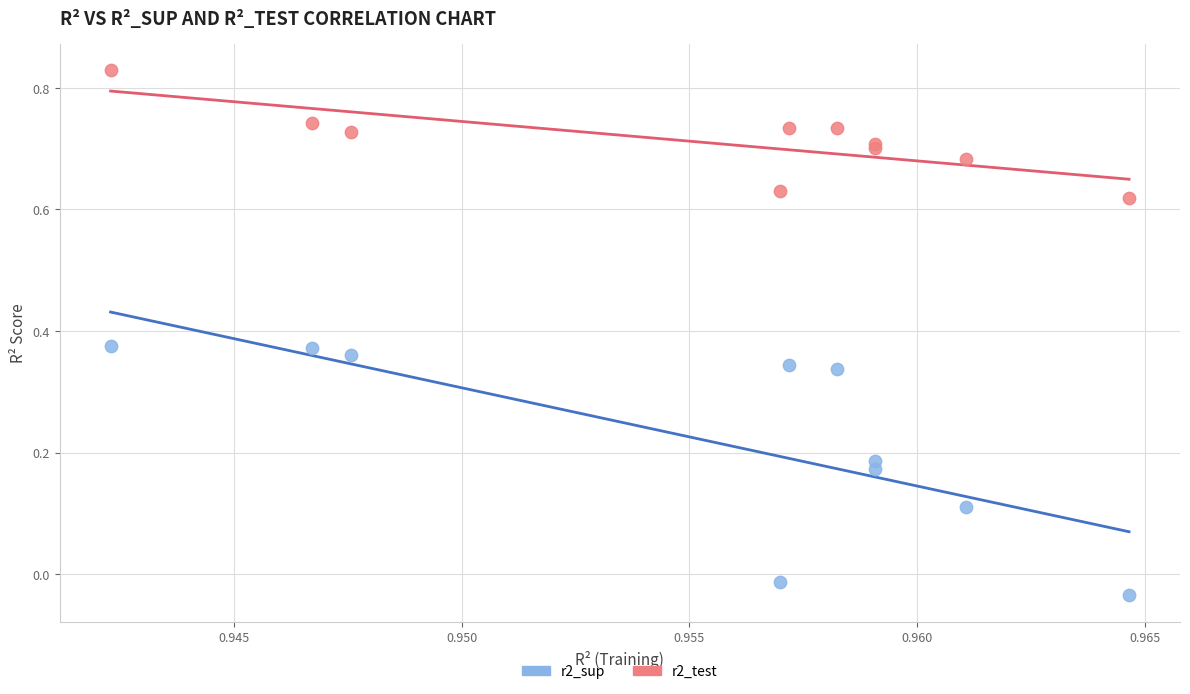

Which series reaches the maximum Y coordinate?

r2_test